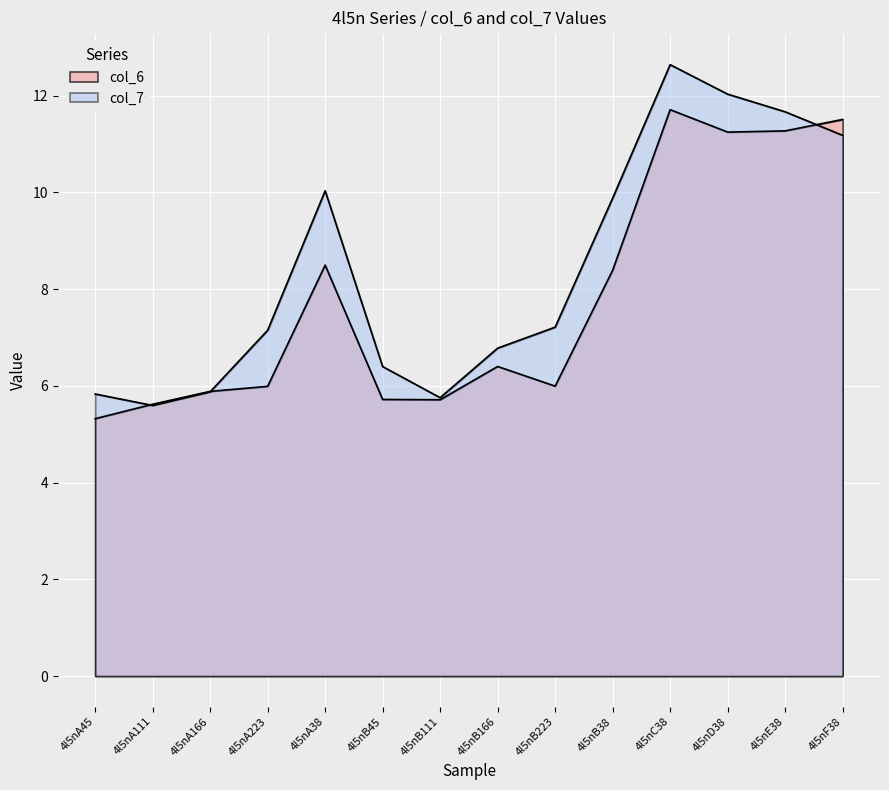

What is the lowest value of the col_7 series?

5.6